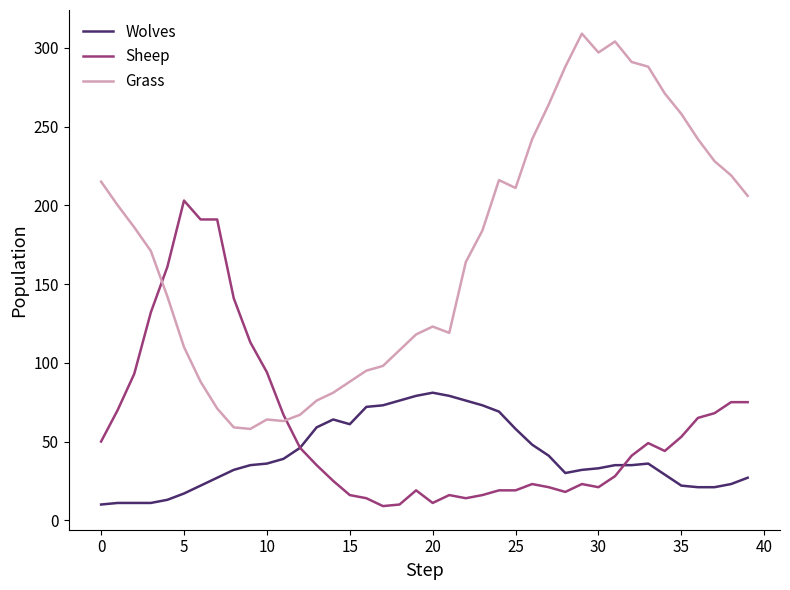

Which series has the widest spread of values?

Grass